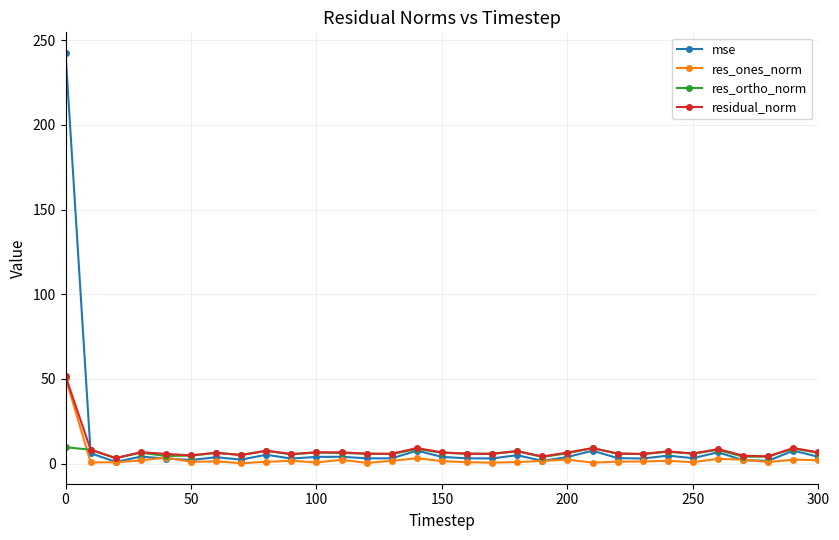

Does the chart have visible grid lines?

Yes